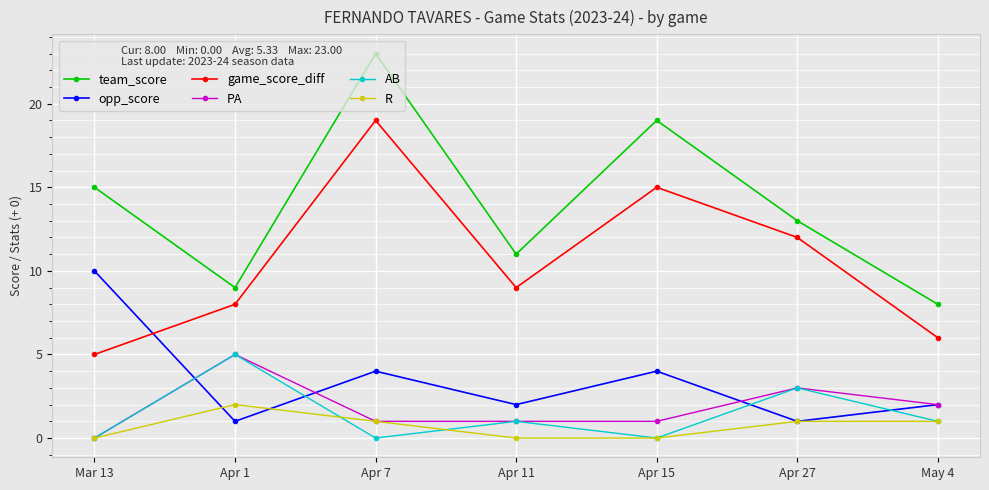

Reading left to right, transcribe all the data shown in this chart.

team_score: Mar 13=15	Apr 1=9	Apr 7=23	Apr 11=11	Apr 15=19	Apr 27=13	May 4=8
opp_score: Mar 13=10	Apr 1=1	Apr 7=4	Apr 11=2	Apr 15=4	Apr 27=1	May 4=2
game_score_diff: Mar 13=5	Apr 1=8	Apr 7=19	Apr 11=9	Apr 15=15	Apr 27=12	May 4=6
PA: Mar 13=0	Apr 1=5	Apr 7=1	Apr 11=1	Apr 15=1	Apr 27=3	May 4=2
AB: Mar 13=0	Apr 1=5	Apr 7=0	Apr 11=1	Apr 15=0	Apr 27=3	May 4=1
R: Mar 13=0	Apr 1=2	Apr 7=1	Apr 11=0	Apr 15=0	Apr 27=1	May 4=1